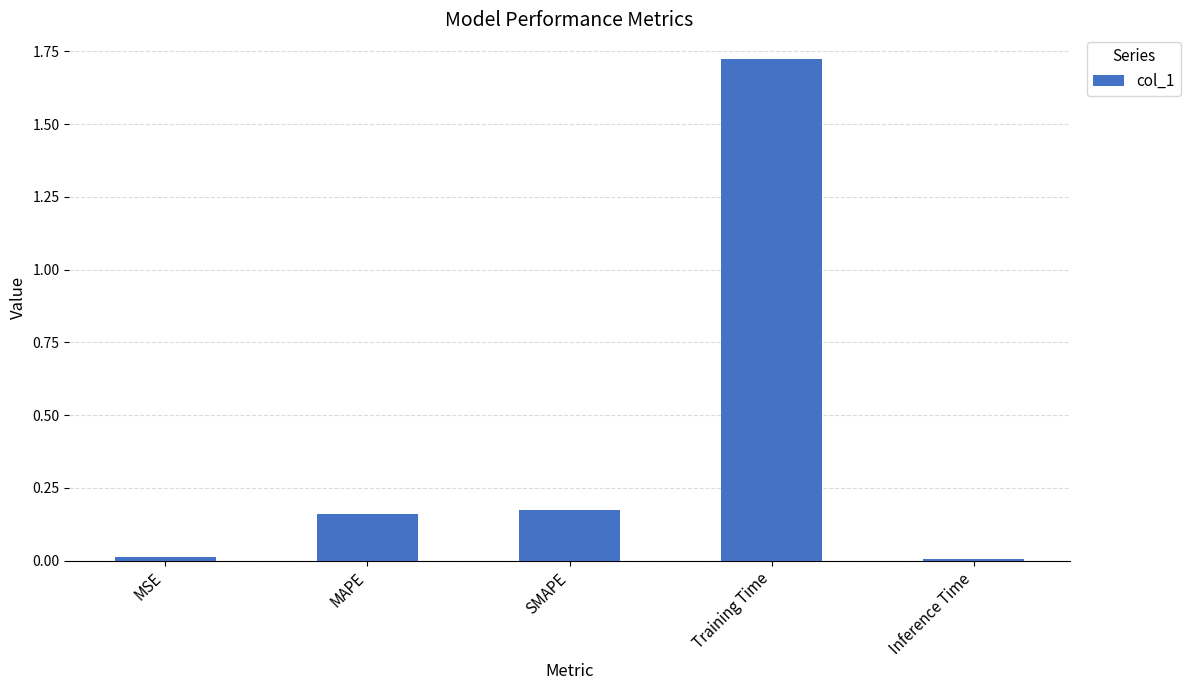

What position from the right is Training Time?

2